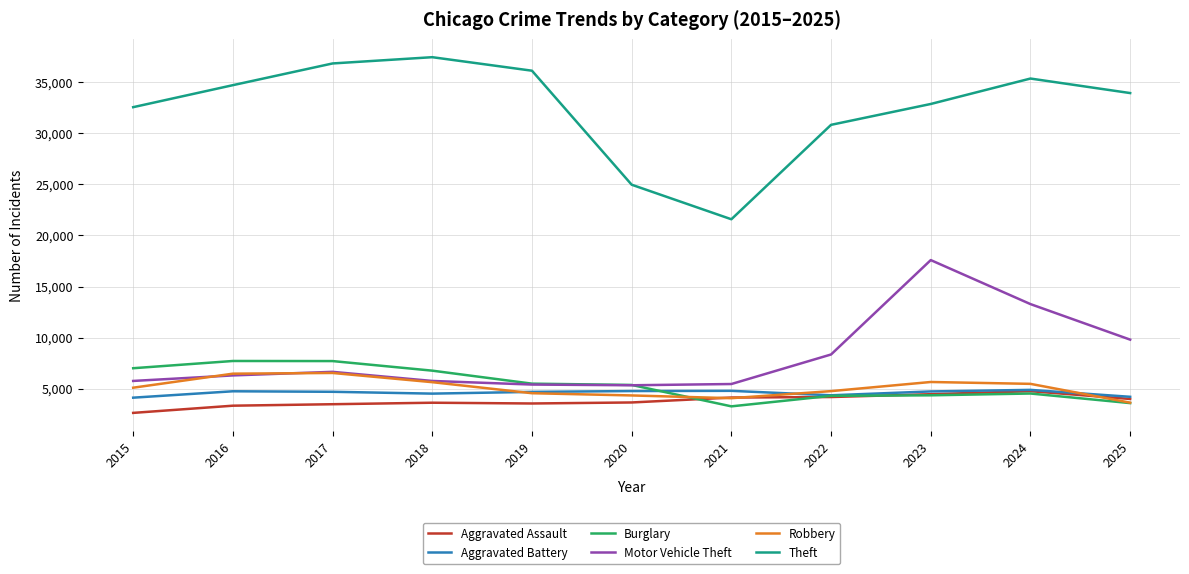

What is the approximate value of Aggravated Assault at 2021, to the nearest 10?

4120